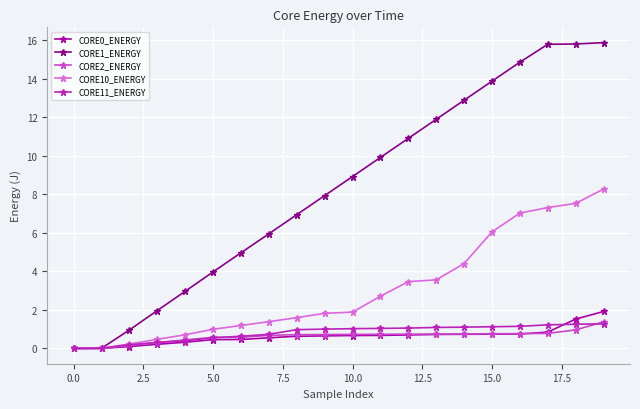

What is the value of the CORE0_ENERGY point at the 19th from the left?

1.5